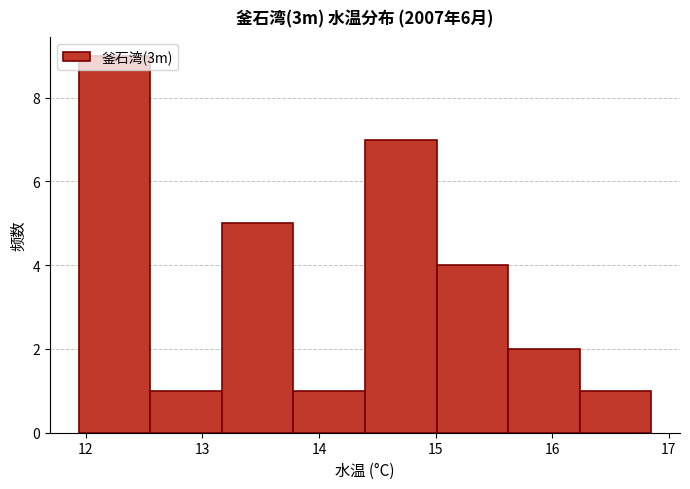

What is the height of the bar covering 13.8 to 14.4 on the x-axis? Neither the bar edges nor the heights are printed on the chart, so give them approximately, as read against the axes.

1